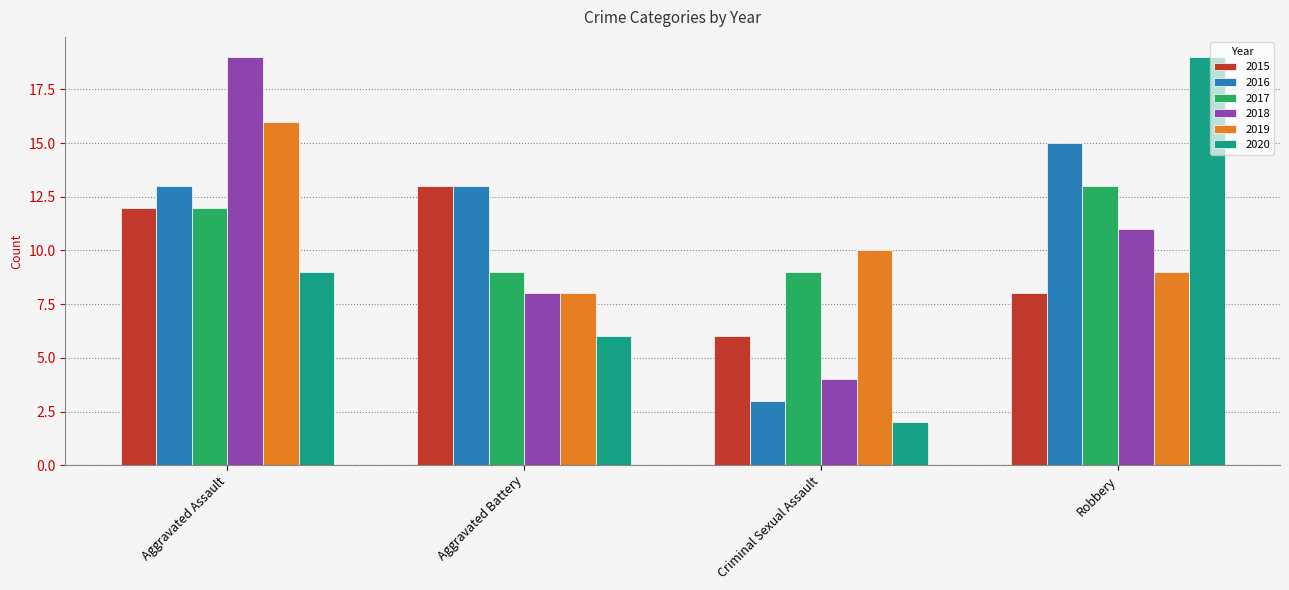

The 2016 series shows 15 at Robbery. True or false?

True